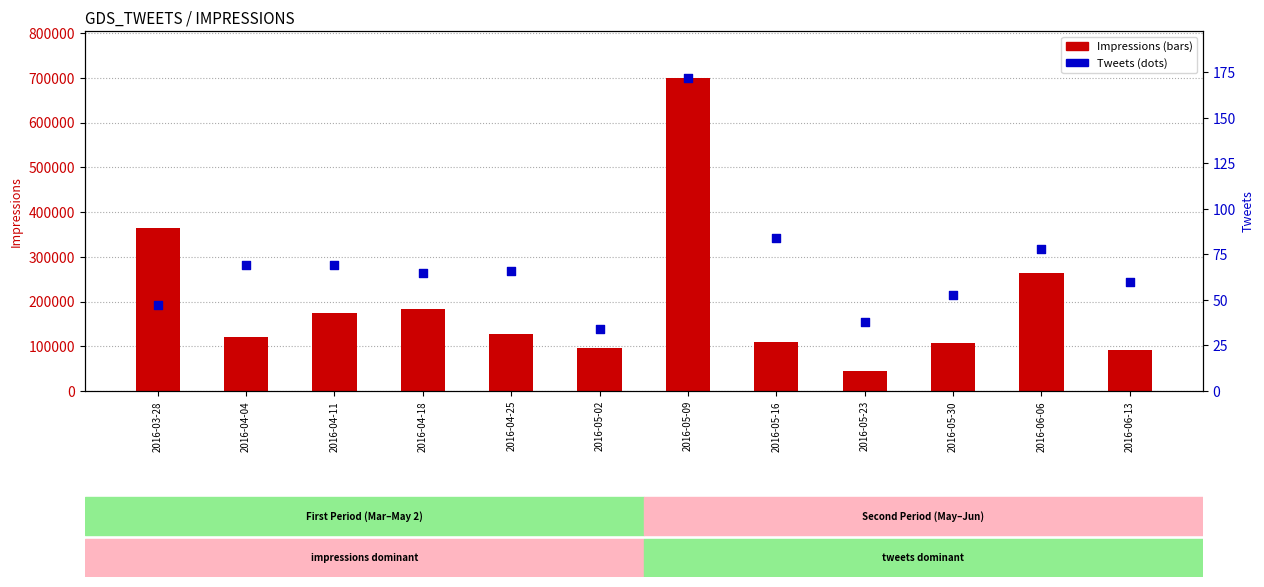

What is the total value across all series at 2016-05-23?

44422